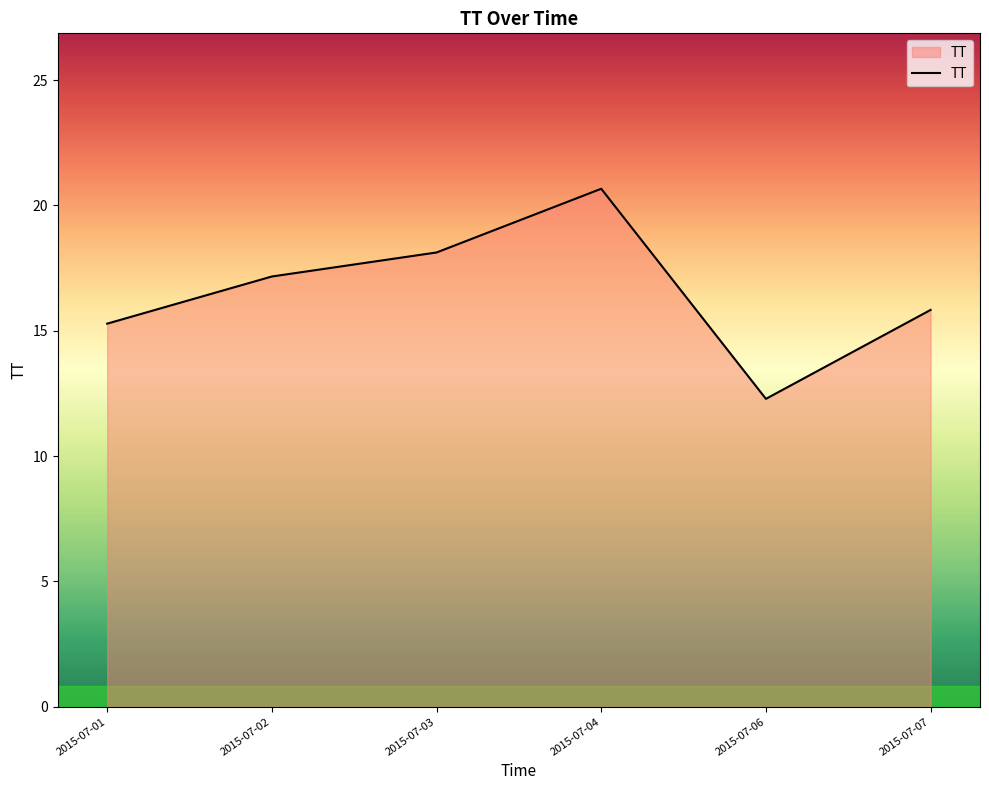

Approximately how many times larger is the value at 2015-07-01 compared to 2015-07-04?

0.7